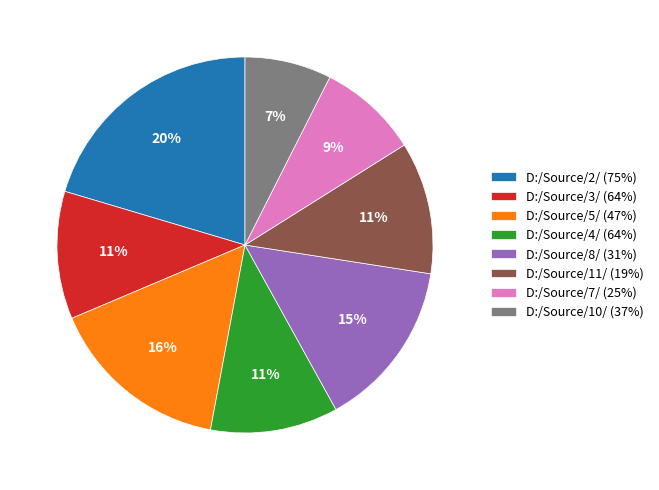

Combined, do D:/Source/8/ (31%) and D:/Source/7/ (25%) account for over 50%?

No